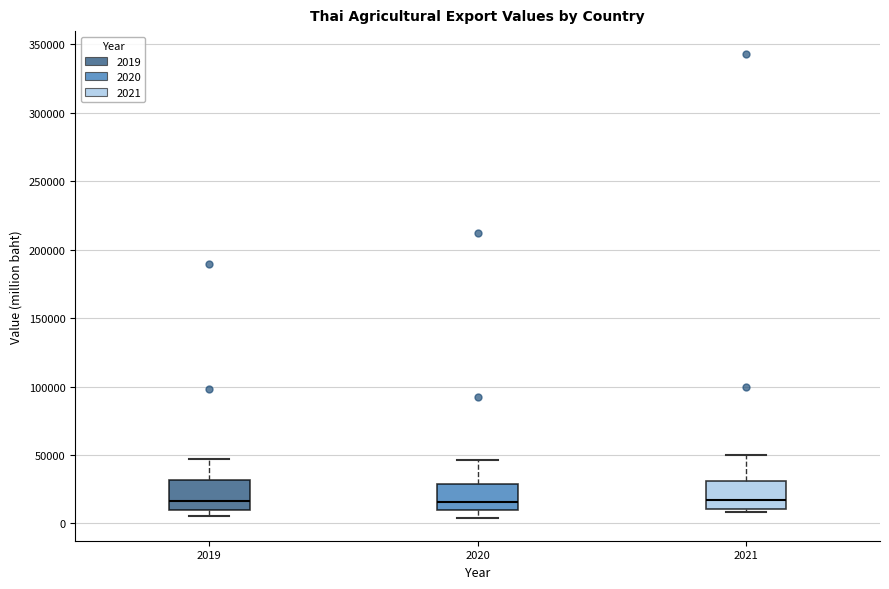

Reading left to right, read every box against the y-axis: the position of its median line, the range the box covers, and the ends of its whiskers. The values are not printed on the chart, so give them approximately, as read against the axis.

2019: median 15000, box 10000 to 30000, whiskers 5000 to 45000
2020: median 15000, box 10000 to 30000, whiskers 5000 to 45000
2021: median 15000, box 10000 to 30000, whiskers 10000 (just below the box's lower edge) to 50000